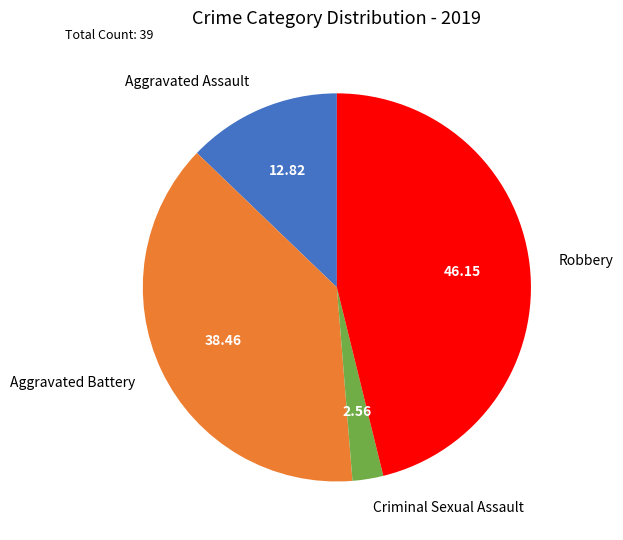

Rank the categories by value from highest to lowest.

Robbery, Aggravated Battery, Aggravated Assault, Criminal Sexual Assault